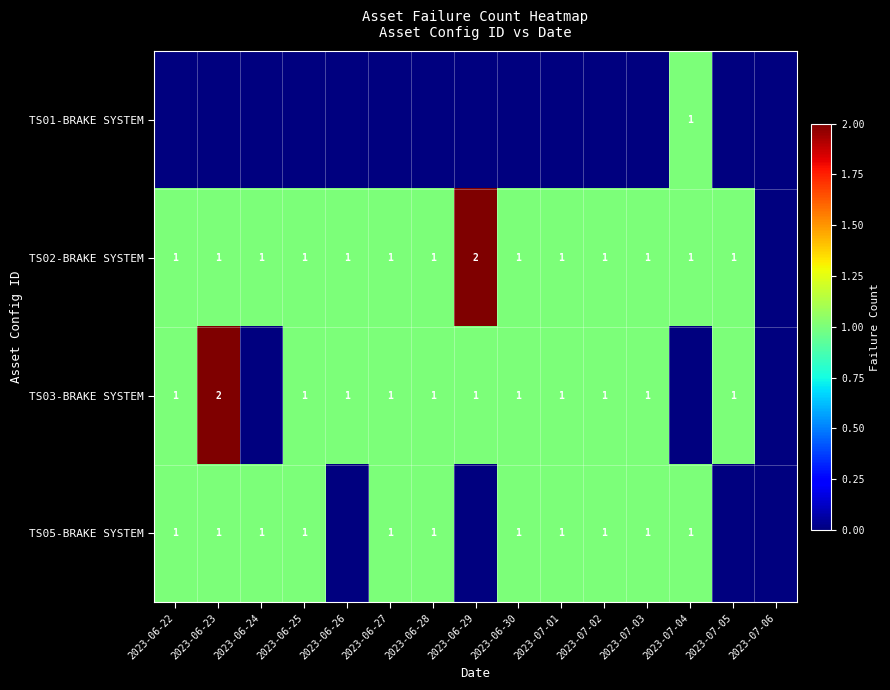

True or false: TS05-BRAKE SYSTEM has a value of 0 at 2023-07-01.

False